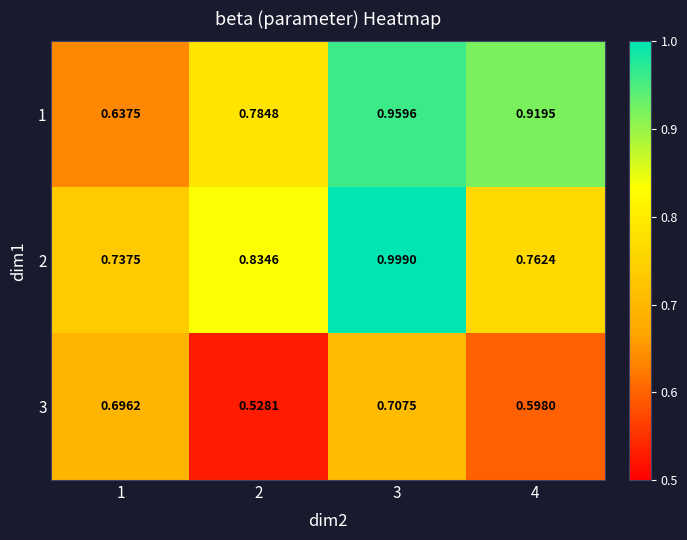

Is the value of 2 at 1 greater than the value of 3 at 2?

Yes